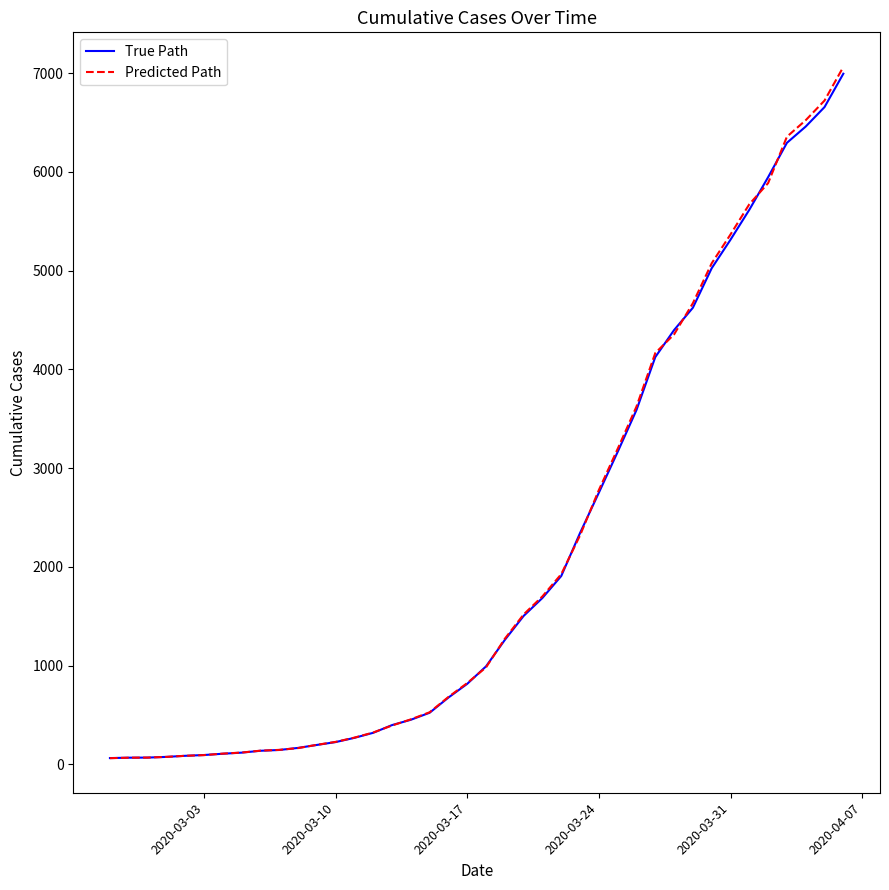

What is the greatest value displayed?

7064